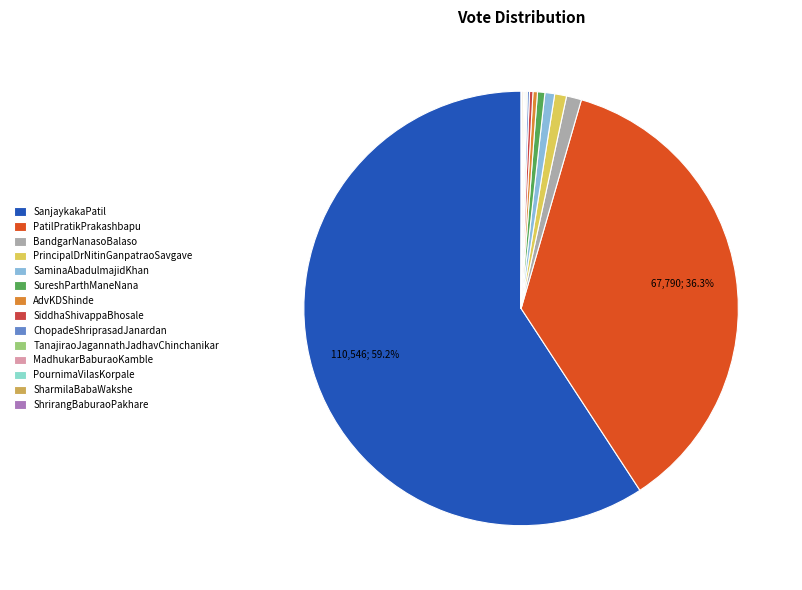

To the nearest percent, what percentage of the pie is SureshParthManeNana?

1%